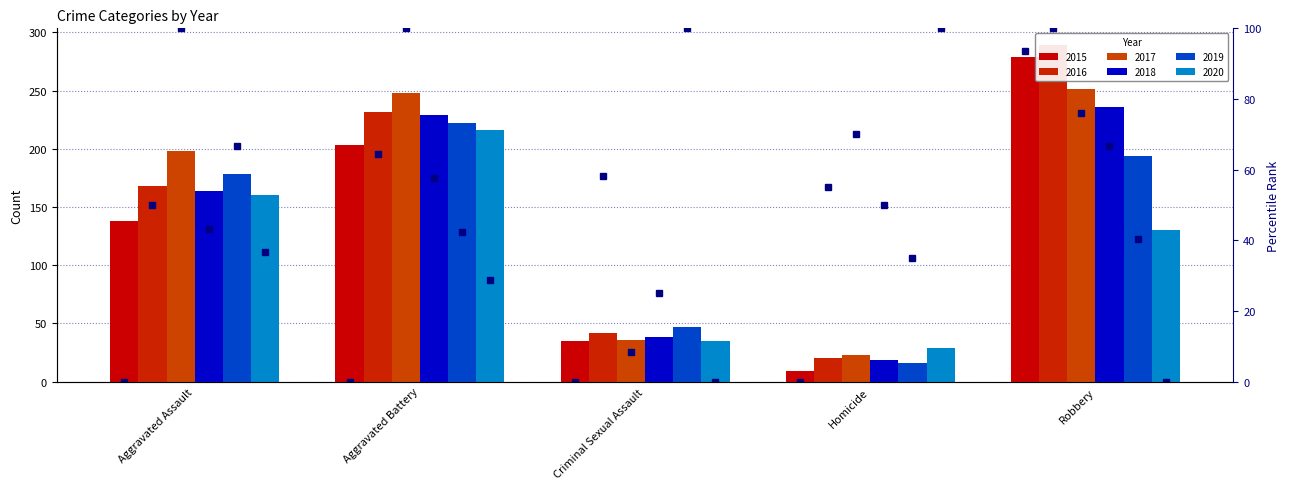

What is the label of the 3rd bar from the right?

Criminal Sexual Assault